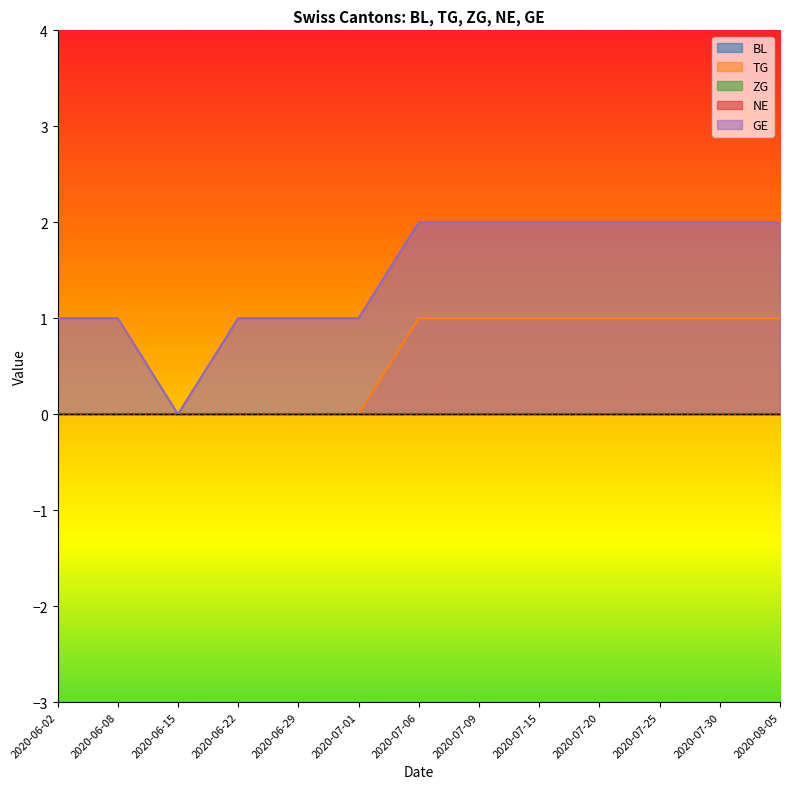

Rank the series by their maximum value, from lowest to highest.

BL, ZG, NE, TG, GE